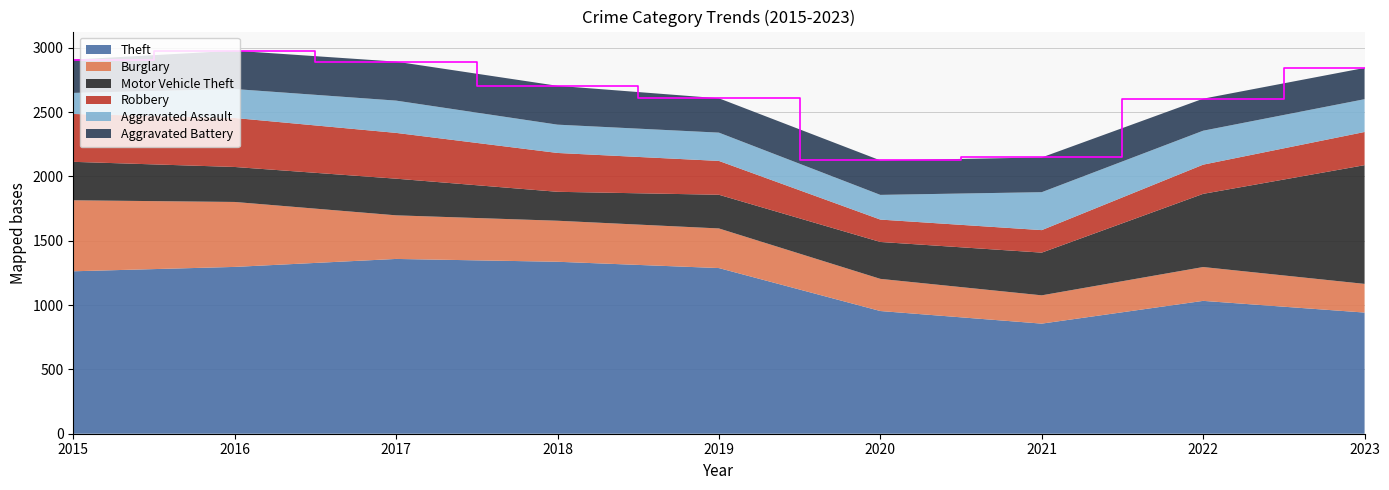

Reading right to left, transcribe all the data shown in this chart.

Theft: 942	1033	856	954	1288	1337	1359	1297	1263
Burglary: 223	263	220	250	308	319	339	505	552
Motor Vehicle Theft: 923	569	332	287	262	225	285	272	299
Robbery: 258	227	175	174	263	302	356	381	372
Aggravated Assault: 255	264	295	192	220	220	251	225	164
Aggravated Battery: 243	249	270	268	267	302	303	298	259